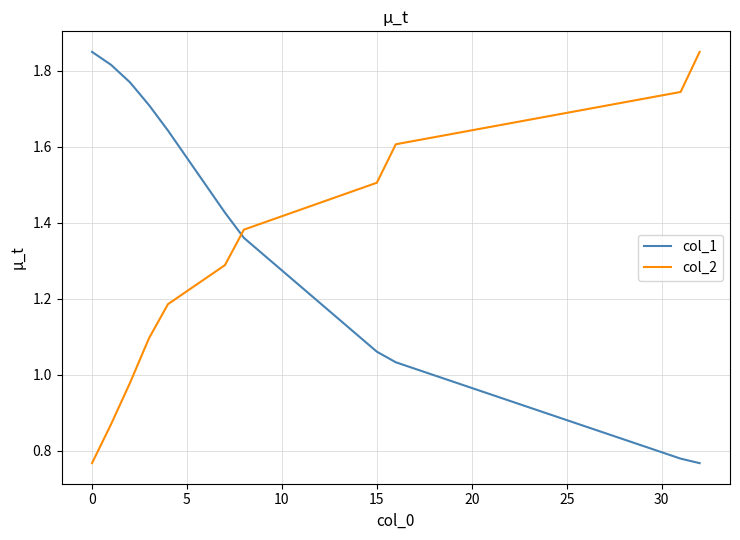

How many times do col_2 and col_1 cross each other?

1